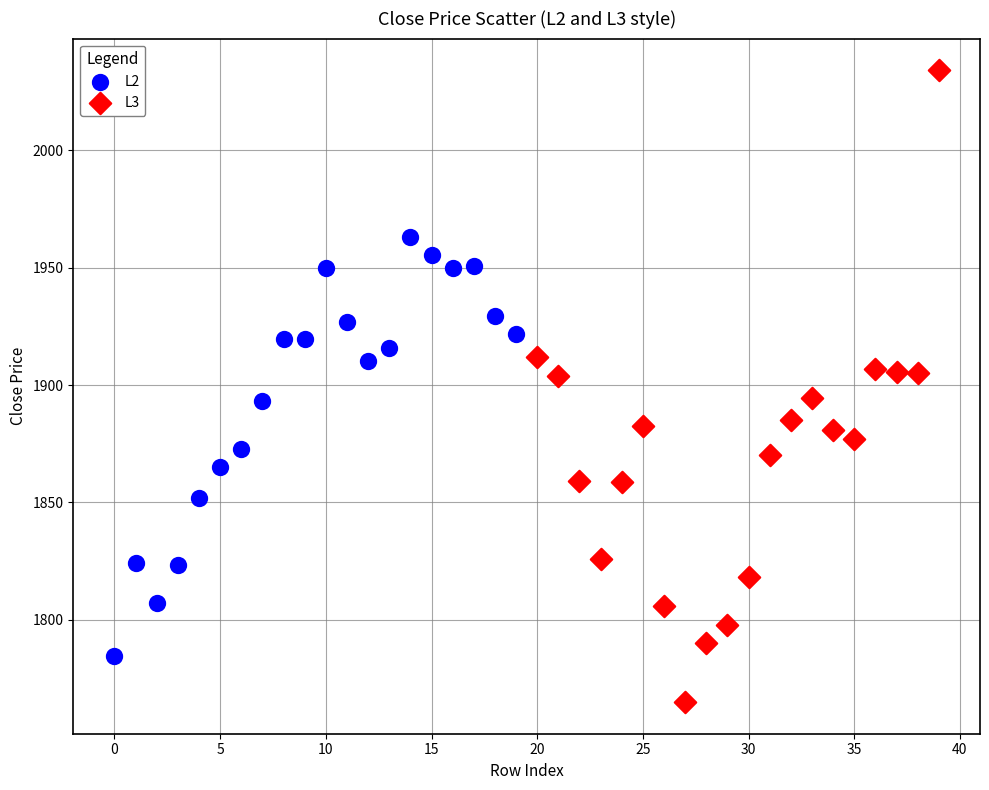

Which series contains the lowest Y value?

L3